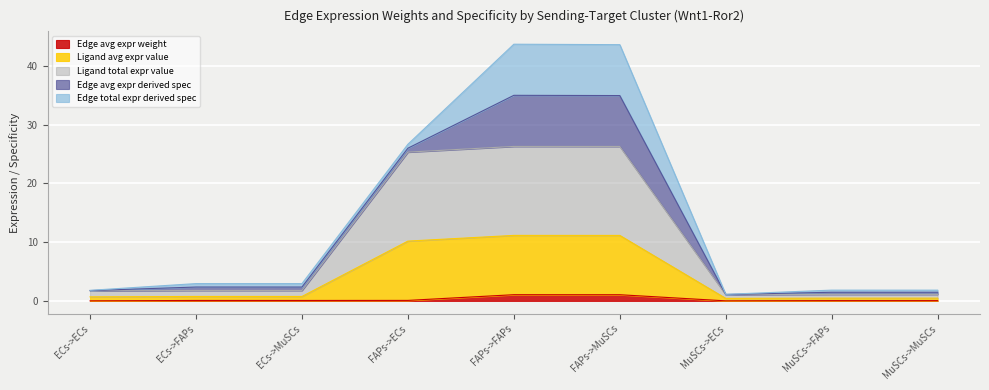

Does the chart display data point markers on the line(s)?

No